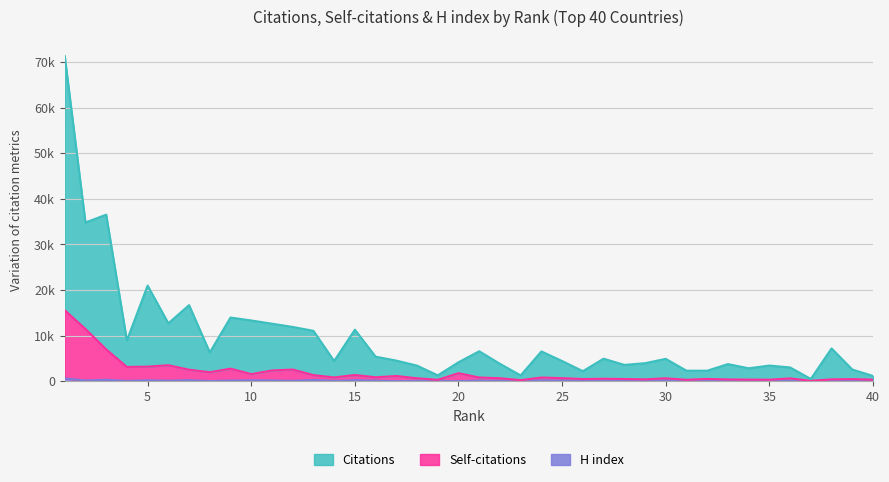

At which label does H index reach its minimum?

37